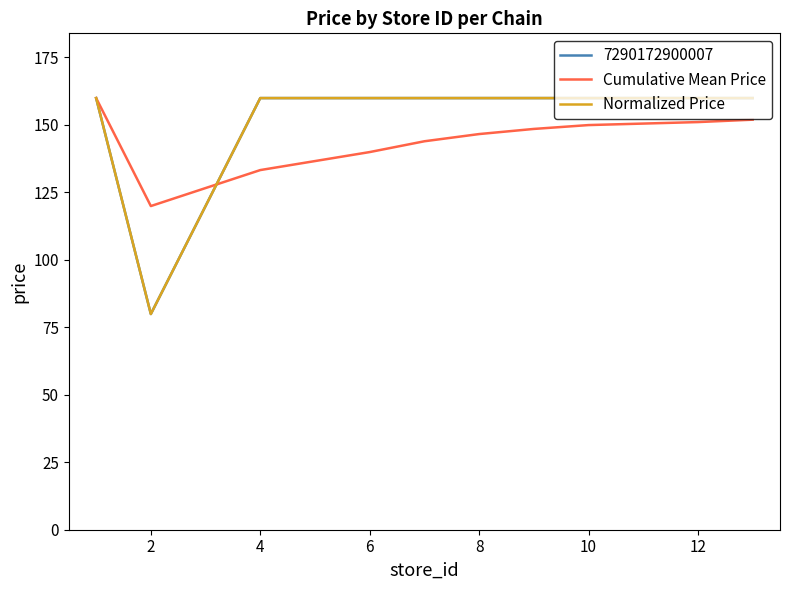

Which series has the largest range (max minus min)?

7290172900007